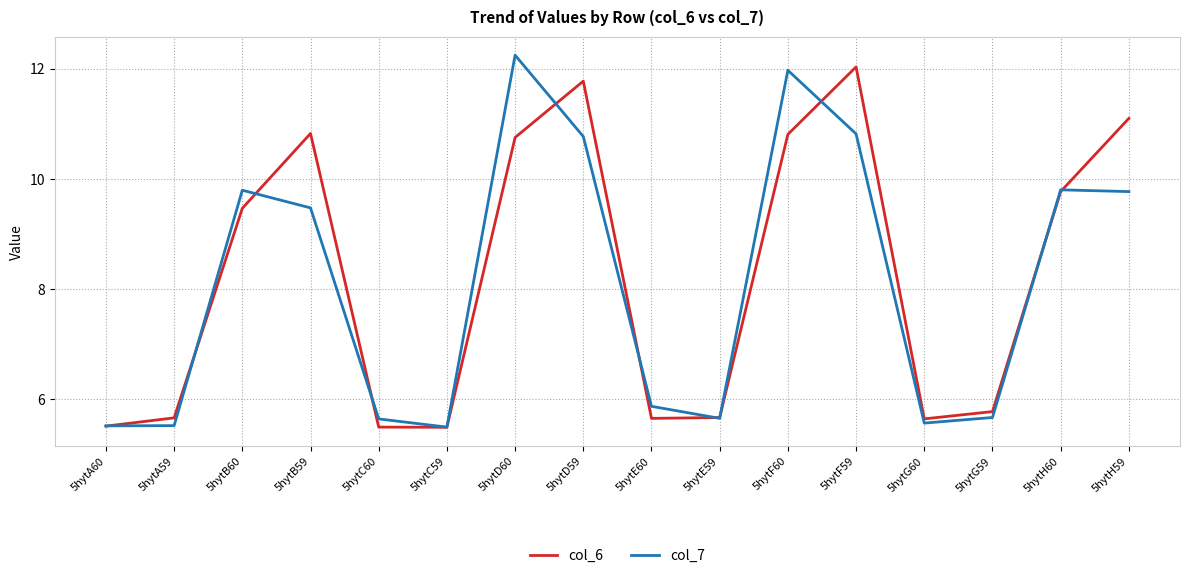

What is the total value across all series at 5hytD60?

23.0